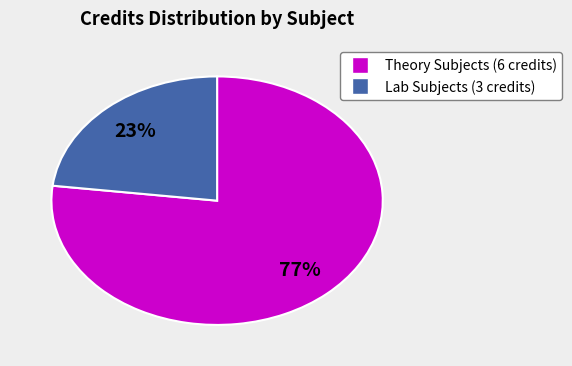

What is the ratio of the value at Theory Subjects (6 credits) to the value at Lab Subjects (3 credits)?

3.3